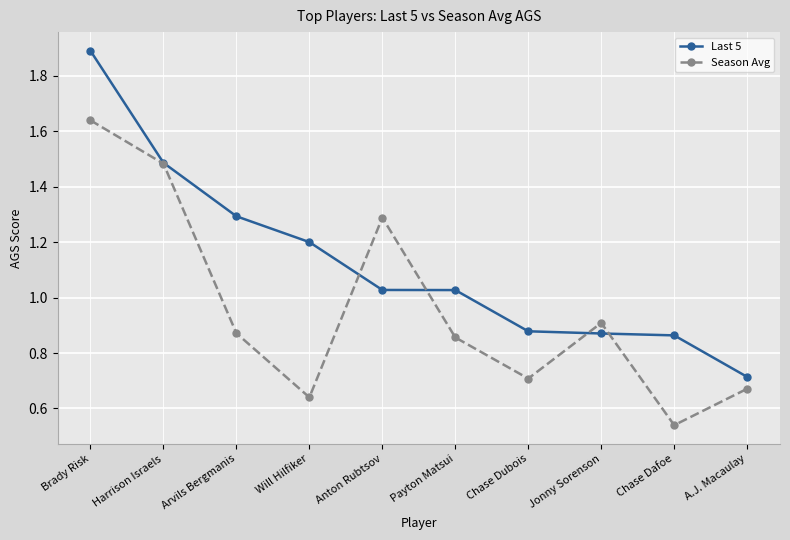

How many values in the Last 5 series exceed 1?

6